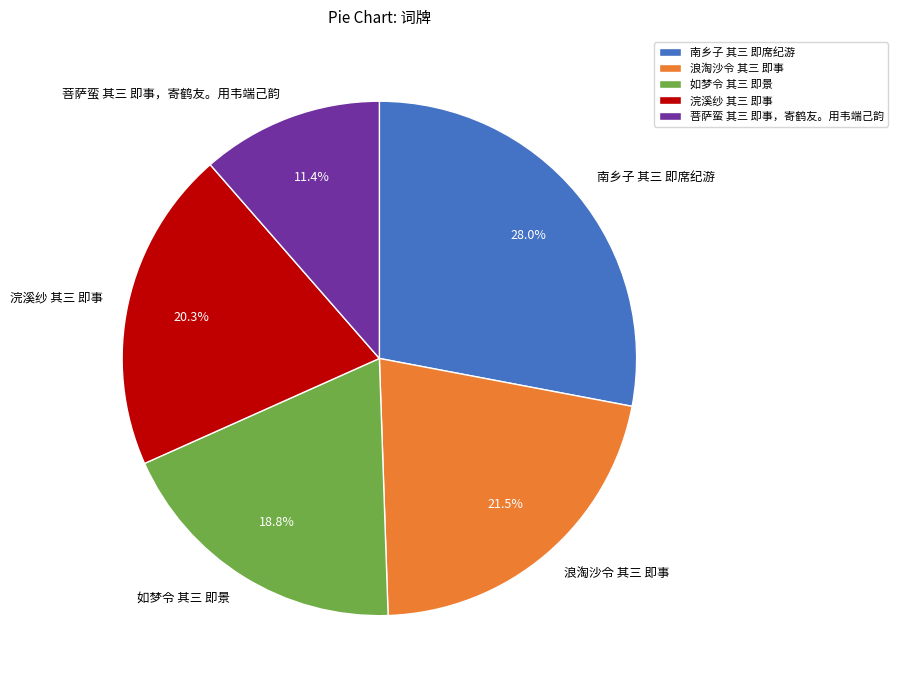

What is the smallest slice in the pie chart?

菩萨蛮 其三 即事，寄鹤友。用韦端己韵